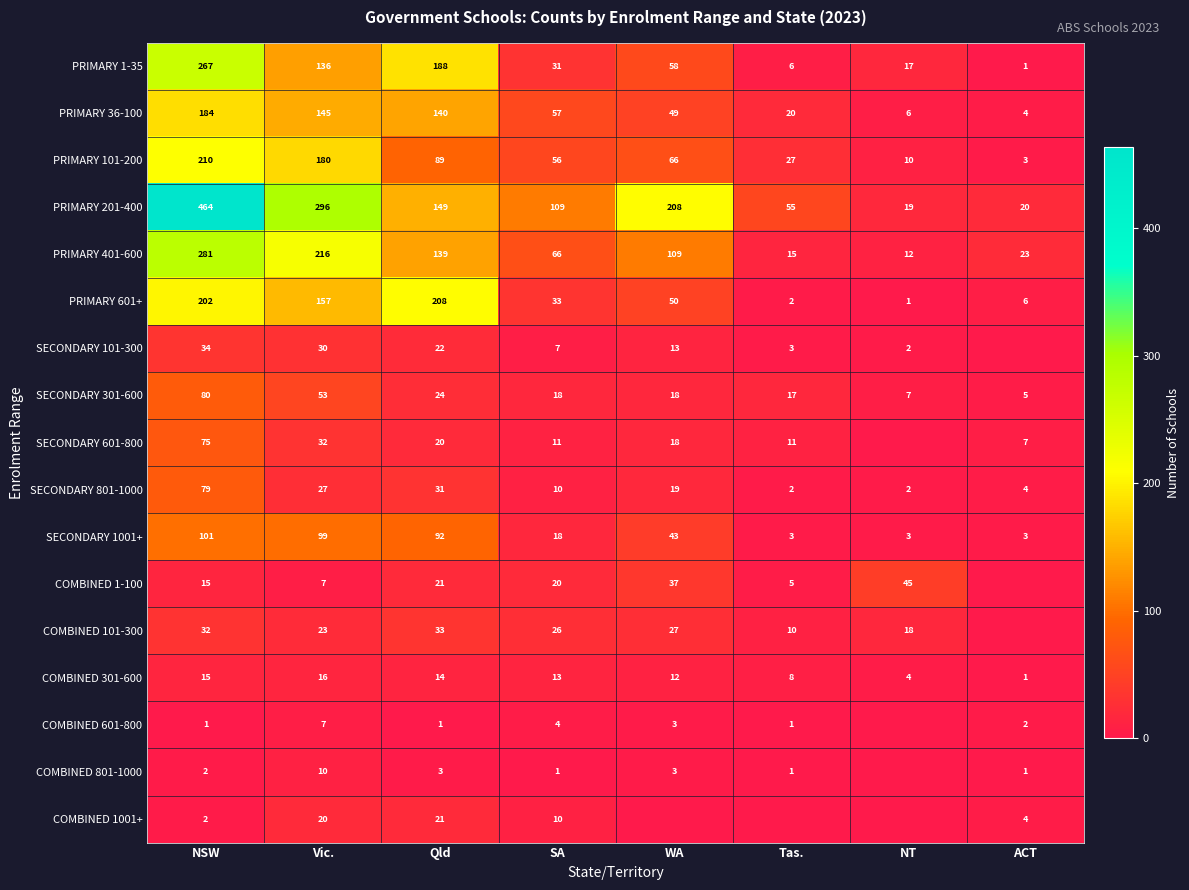

What is the sum of all PRIMARY 201-400 values?

1320